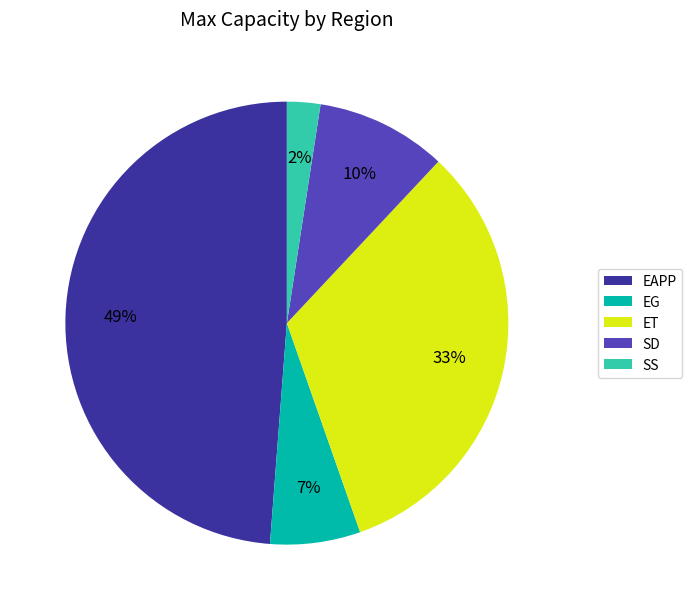

What is the largest slice in the pie chart?

EAPP